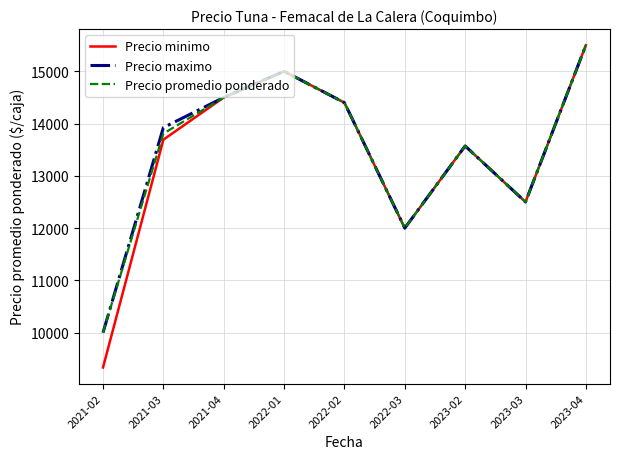

True or false: Precio promedio ponderado has a value of 15500.0 at 2023-04.

True